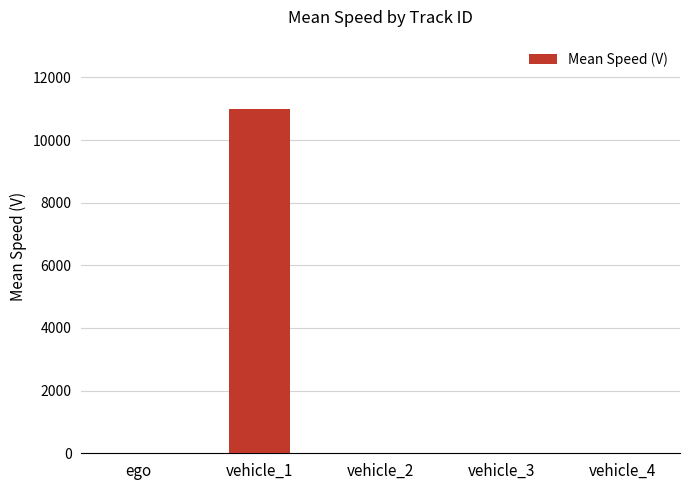

Is it true that the value at vehicle_4 is 0.0?

True